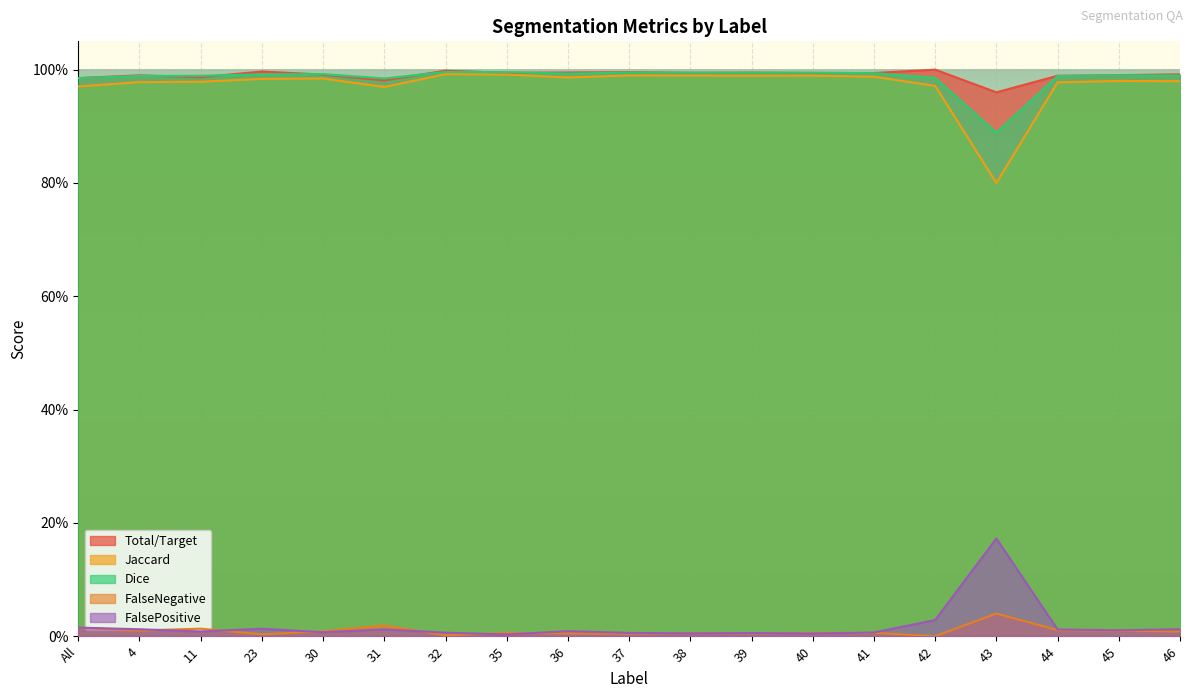

What is the label of the 18th point from the right?

4